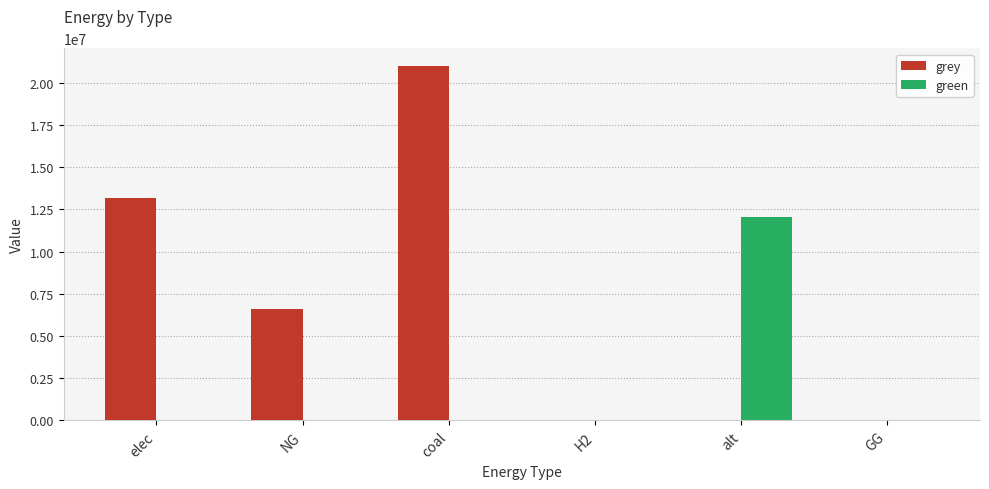

The value of green at GG is 6379294.6. True or false?

False